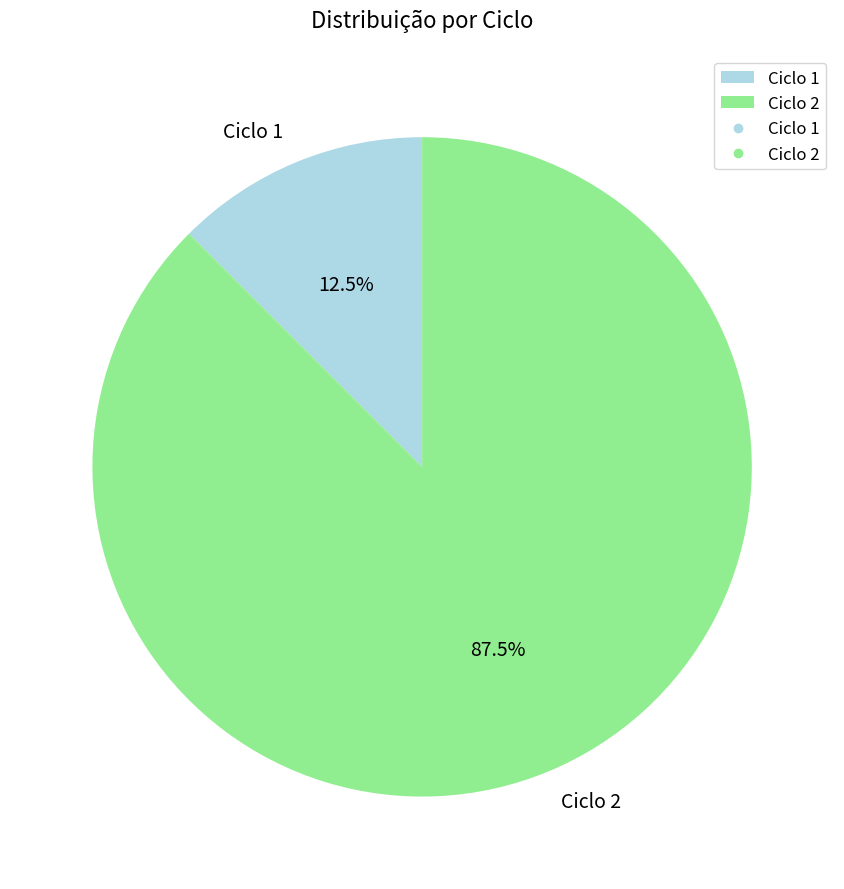

Between Ciclo 2 and Ciclo 1, which is larger?

Ciclo 2